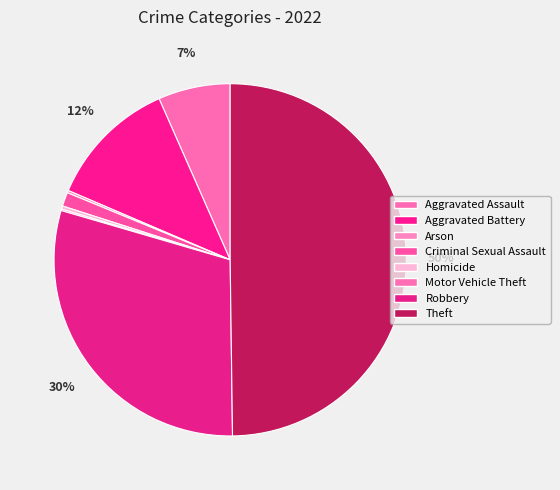

To the nearest percent, what is the difference between the Aggravated Assault and Aggravated Battery slice percentages?

5%